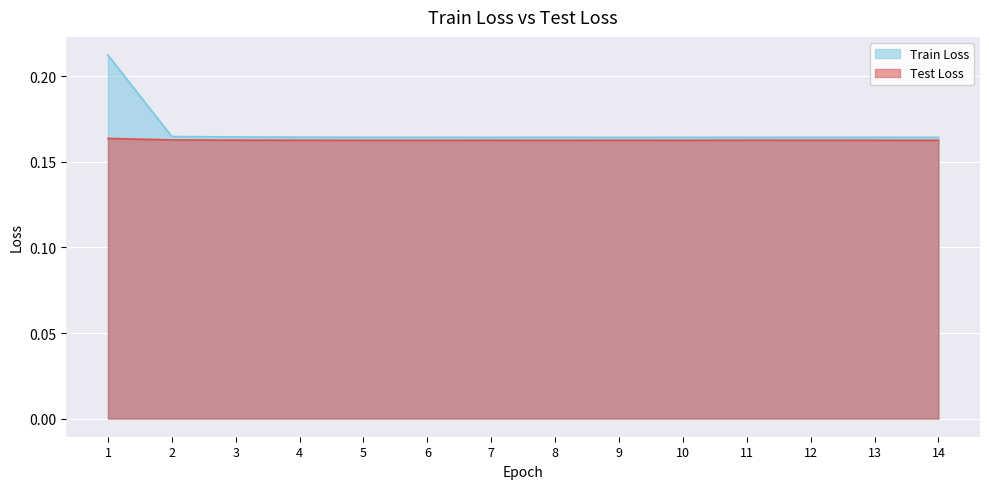

Reading right to left, list all the values displayed in this chart.

Train Loss: 0.2	0.2	0.2	0.2	0.2	0.2	0.2	0.2	0.2	0.2	0.2	0.2	0.2	0.2
Test Loss: 0.2	0.2	0.2	0.2	0.2	0.2	0.2	0.2	0.2	0.2	0.2	0.2	0.2	0.2